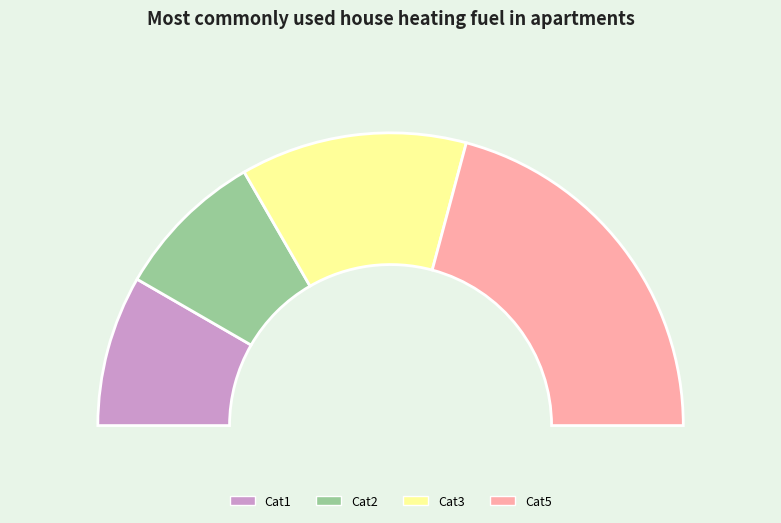

Is it true that Cat3 is 25% of the pie?

True